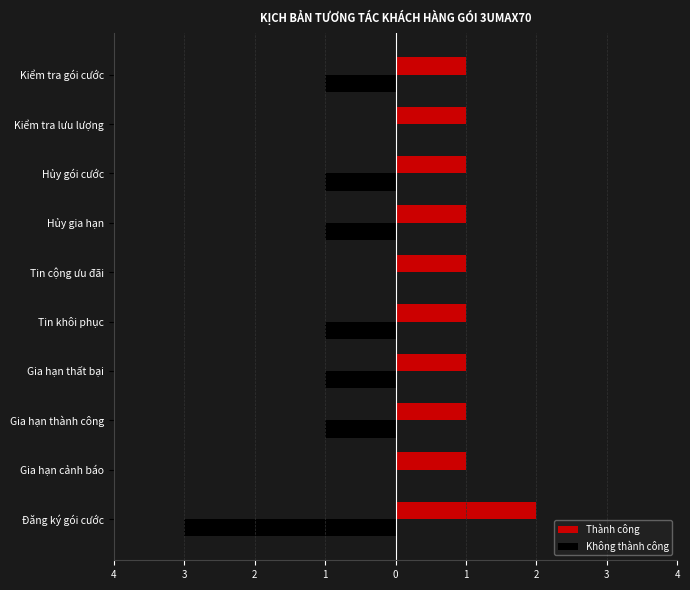

What are all the series names shown in the legend?

Thành công, Không thành công